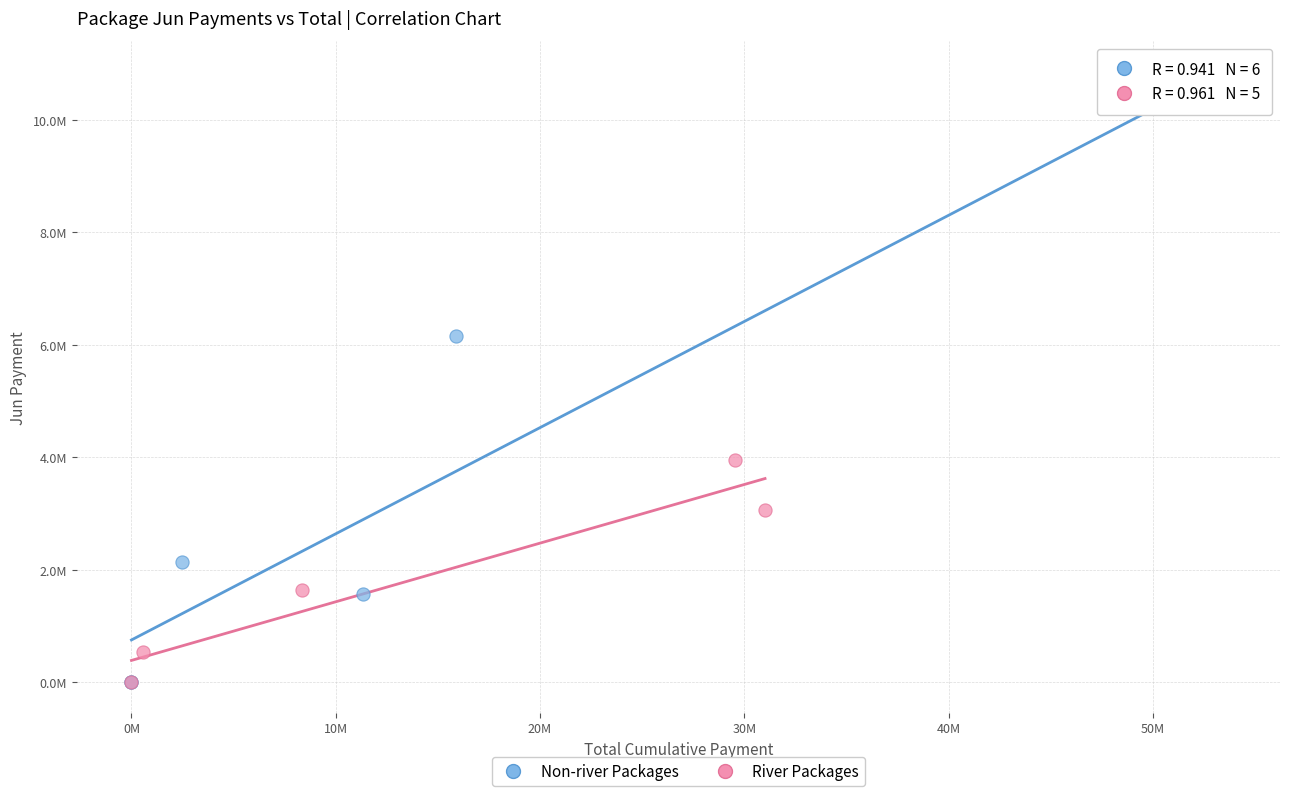

What are all the series names shown in the legend?

Non-river Packages, River Packages